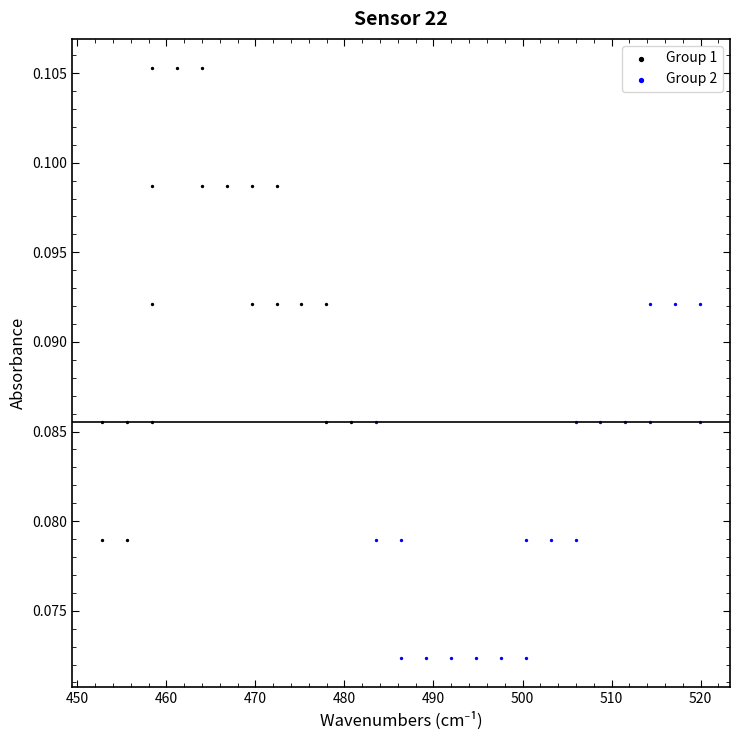

What are all the series names shown in the legend?

Group 1, Group 2